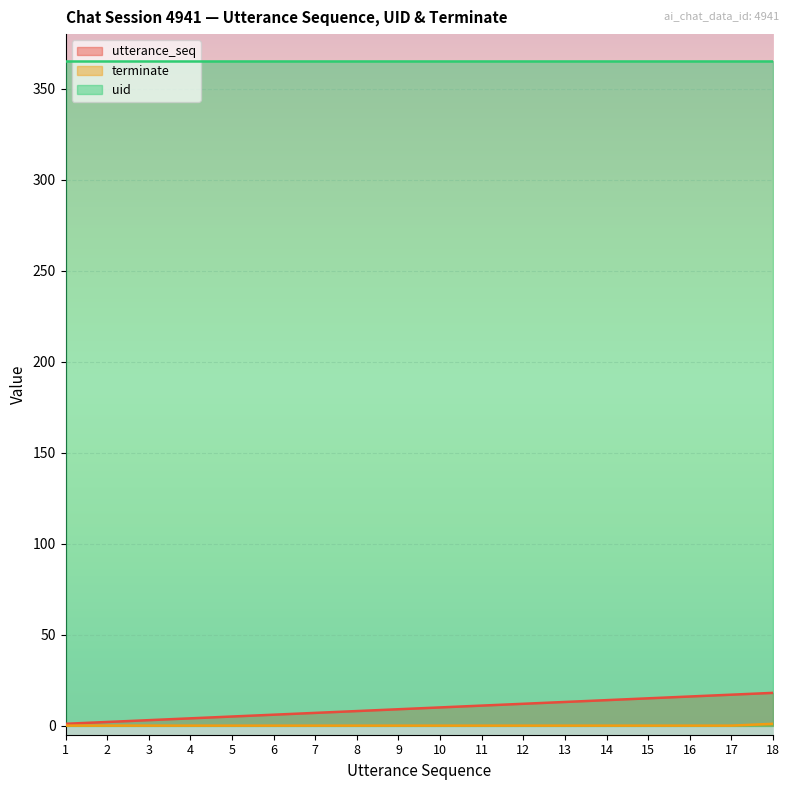

Which series has the largest range (max minus min)?

utterance_seq